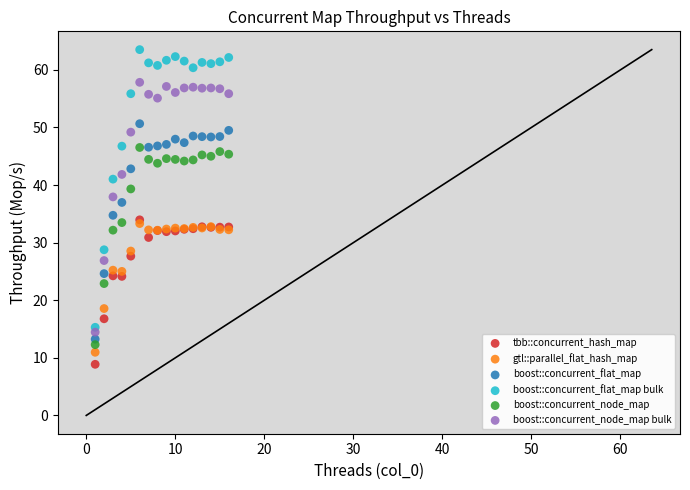

Which series reaches the maximum Y coordinate?

boost::concurrent_flat_map bulk